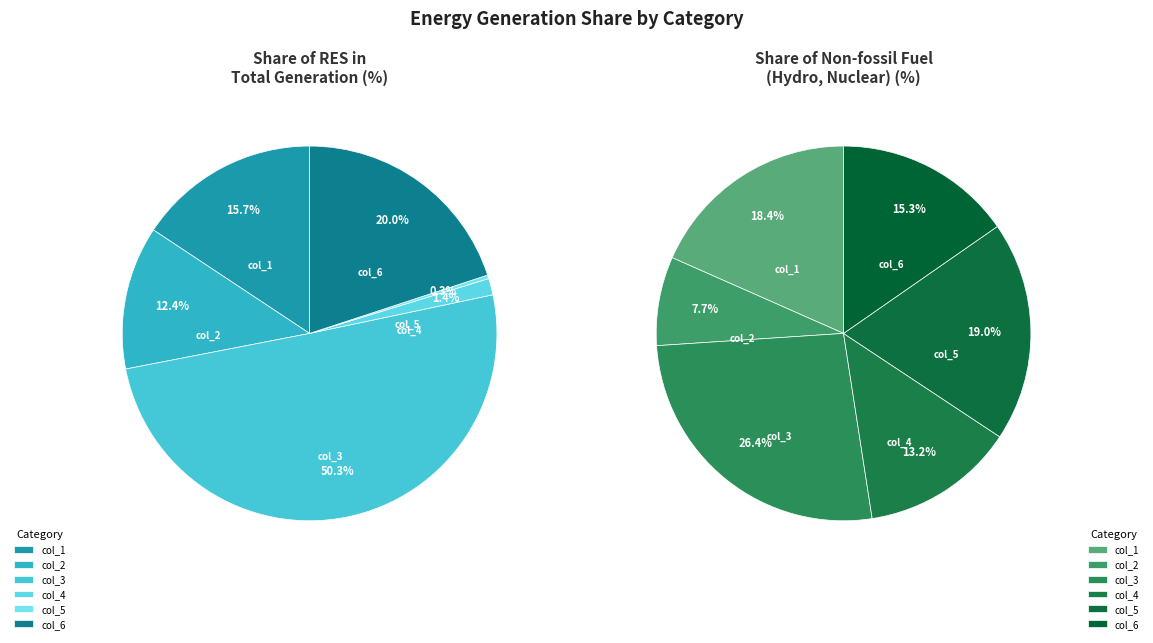

Which slice is the largest?

col_3